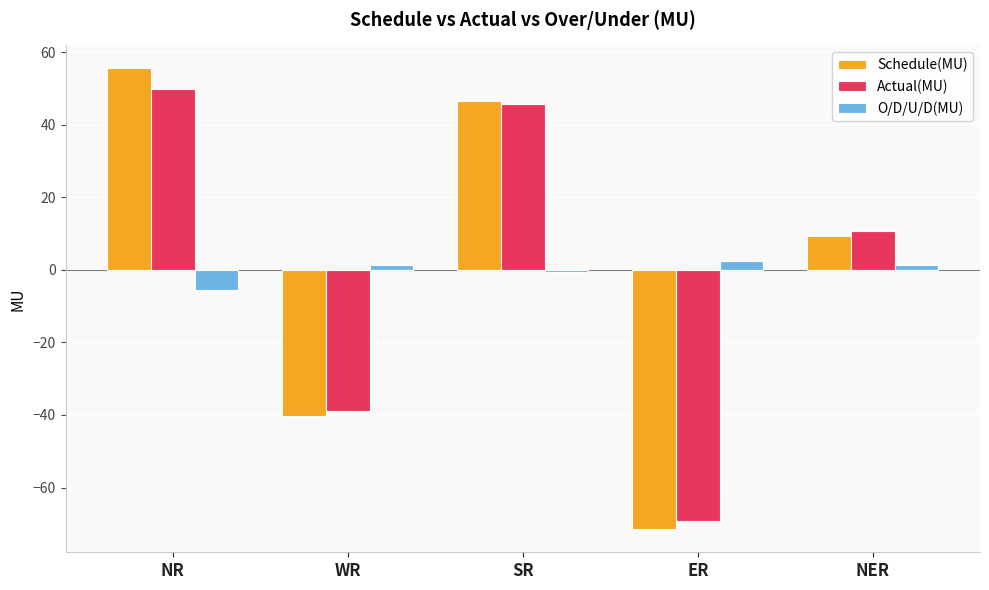

Does the chart contain stacked bars?

No